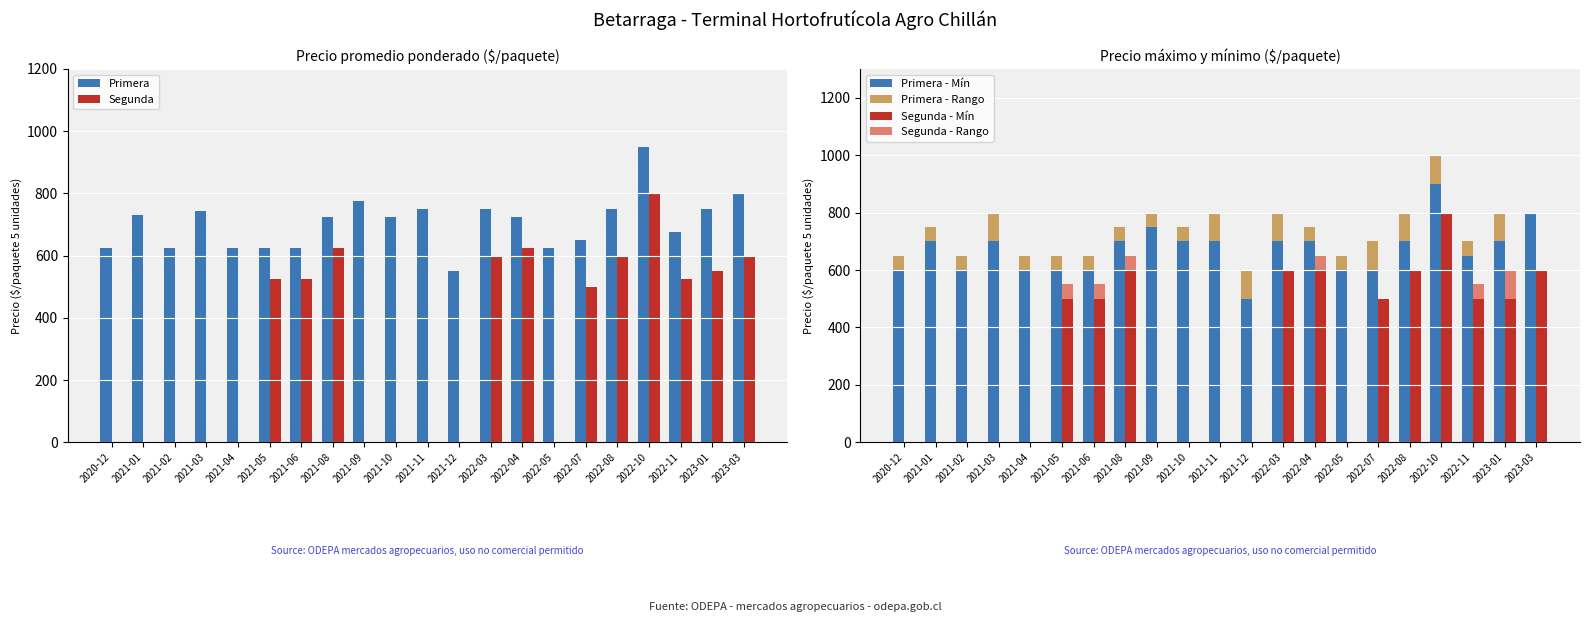

What is the average value of the Primera - Mín series?

671